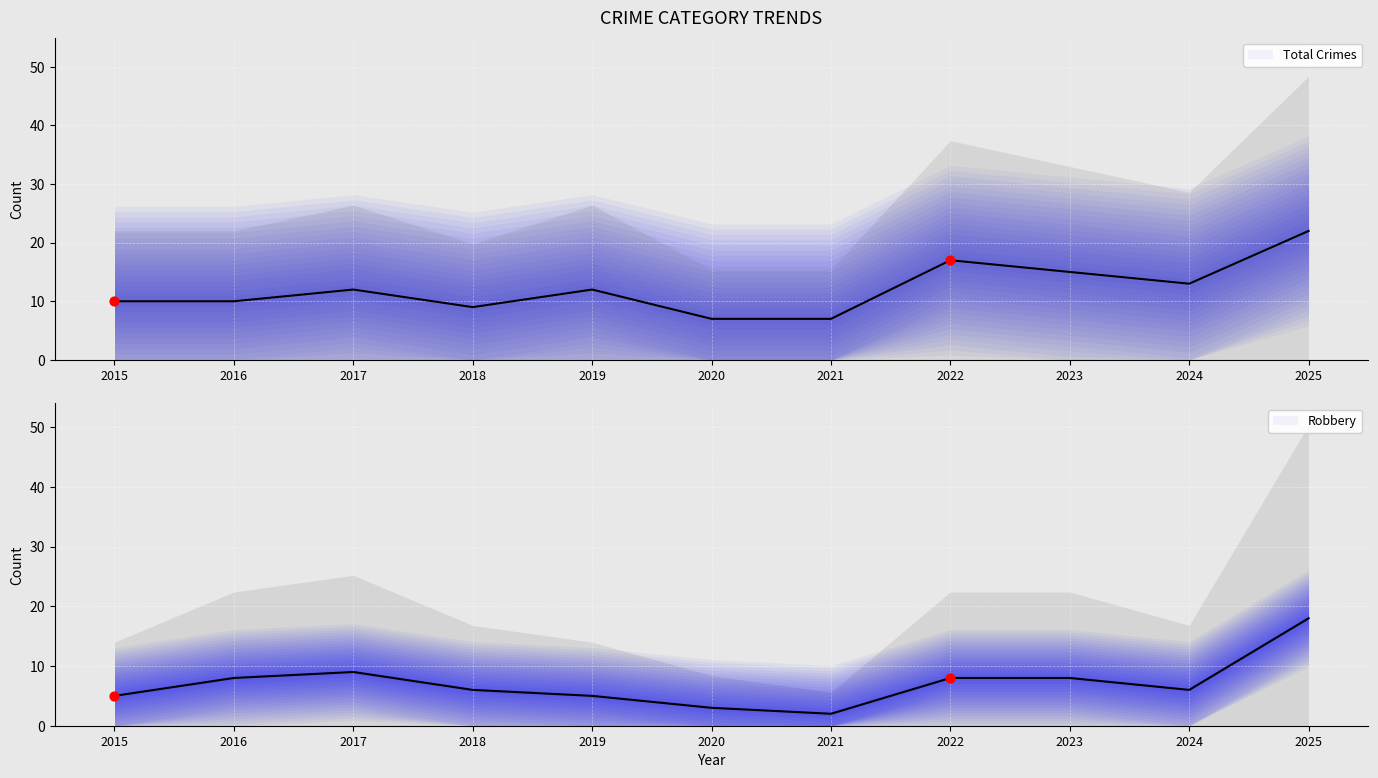

What are all the series names shown in the legend?

Total Crimes, Robbery